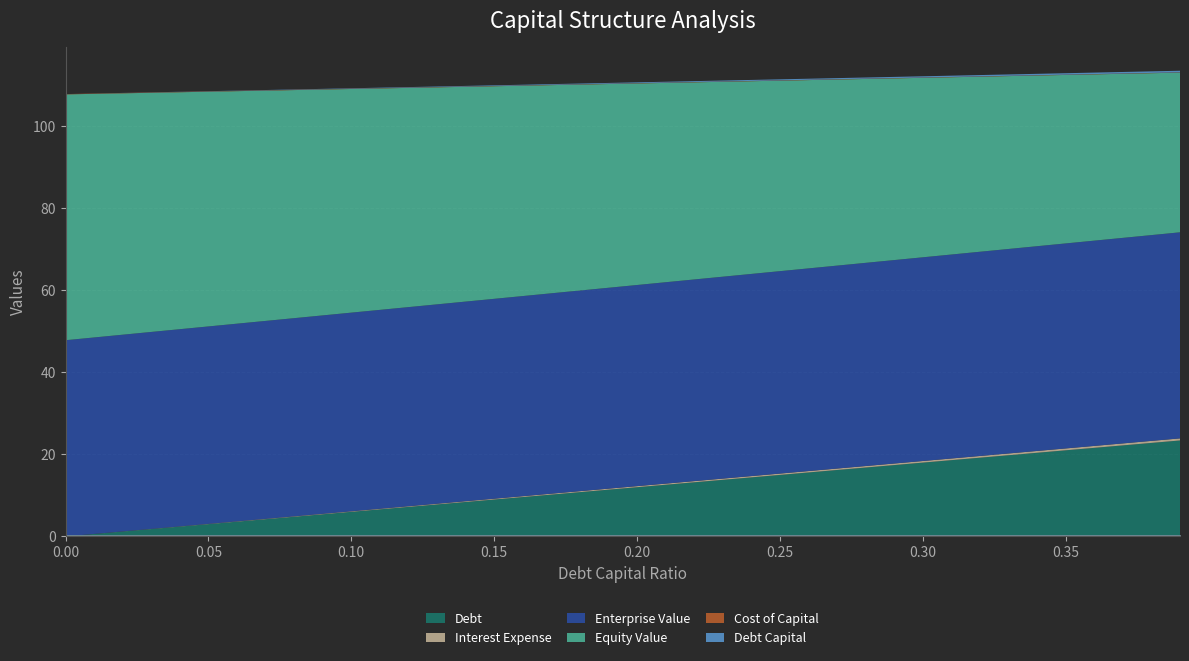

Which series has the largest total across all categories?

equity_value